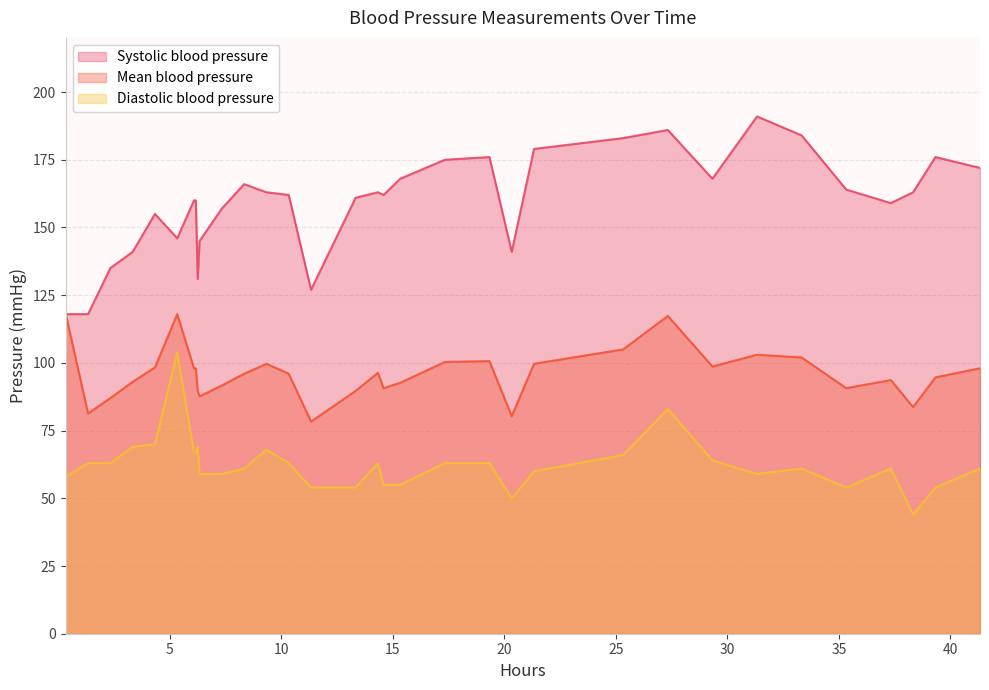

True or false: Mean blood pressure and Diastolic blood pressure cross at least once.

False